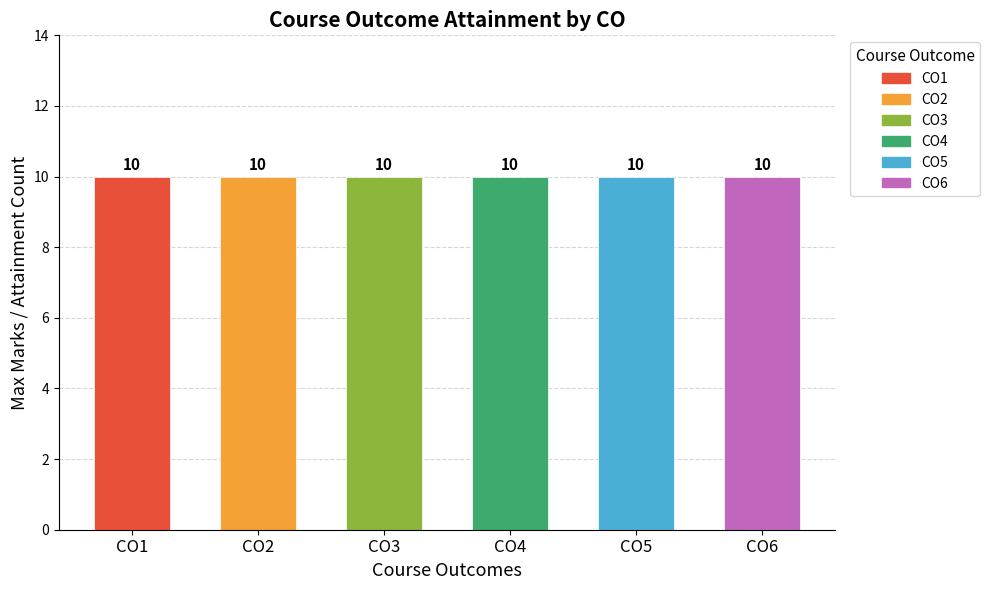

At SUM, list the series in order from largest to smallest.

CO4, CO1, CO2, CO3, CO5, CO6